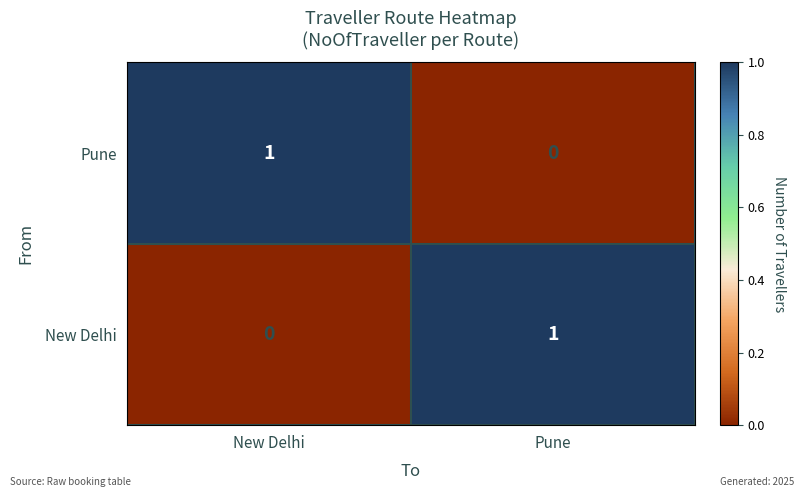

Which category has the highest value in the Pune series?

New Delhi